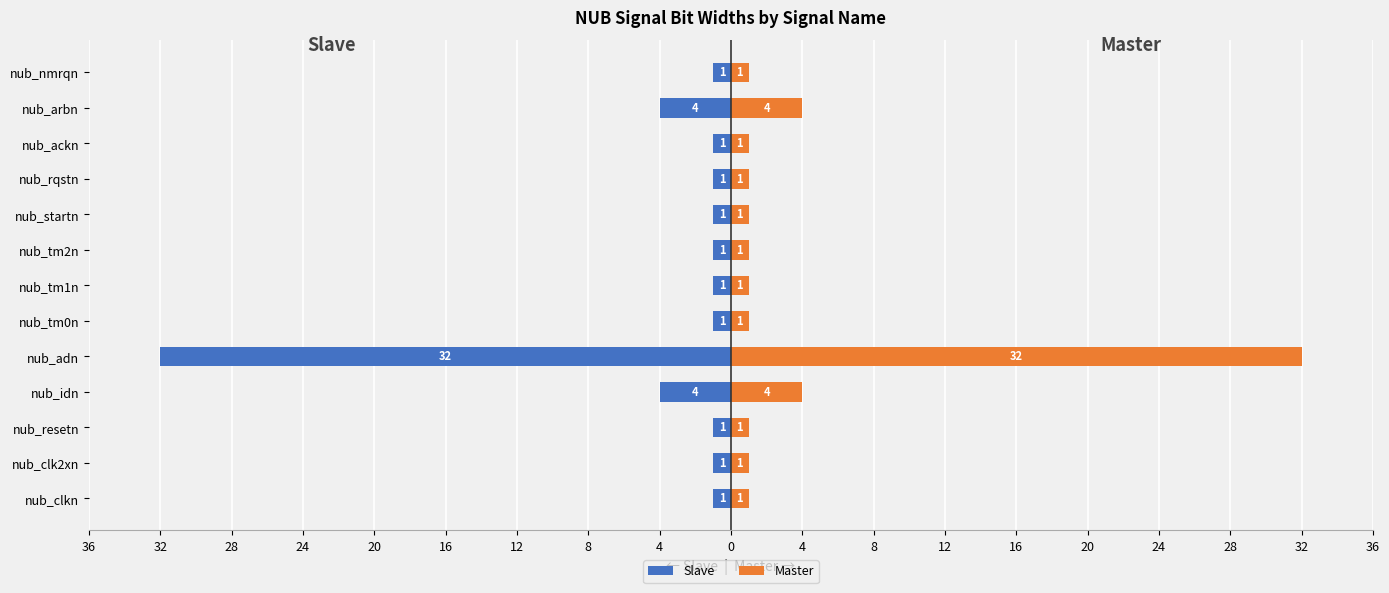

List the series in order of their overall mean, highest first.

Master, Slave